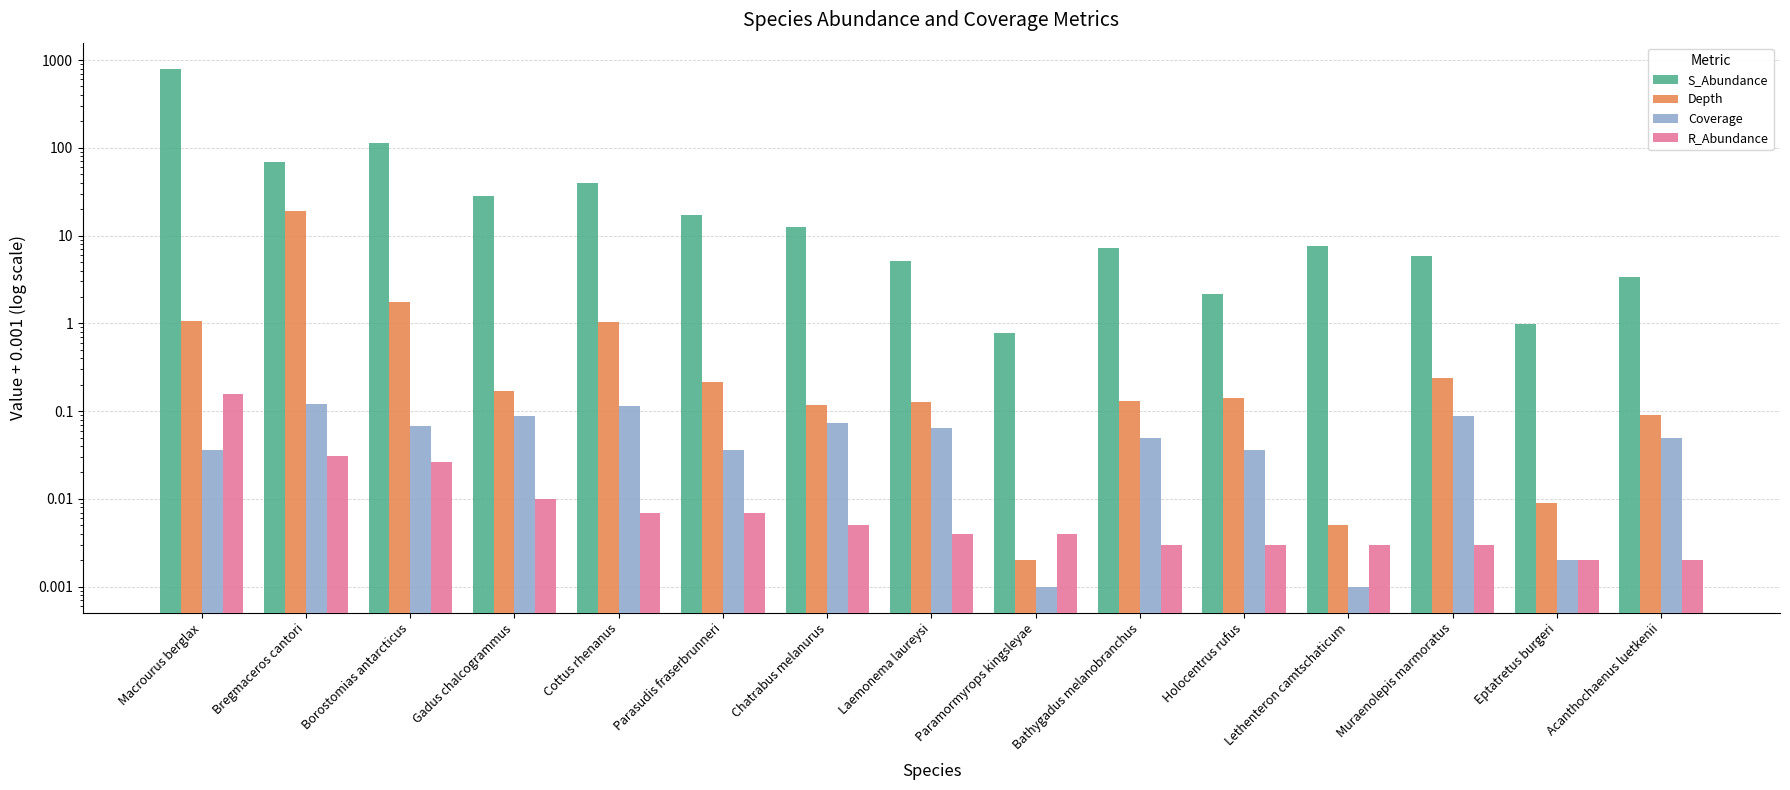

At how many categories does at least one series exceed 301?

1